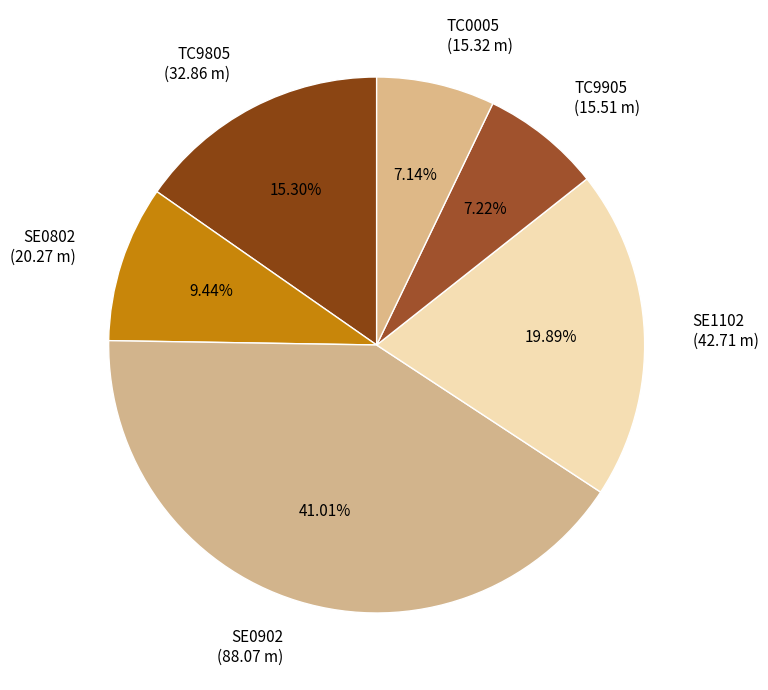

Which slice is the largest?

SE0902